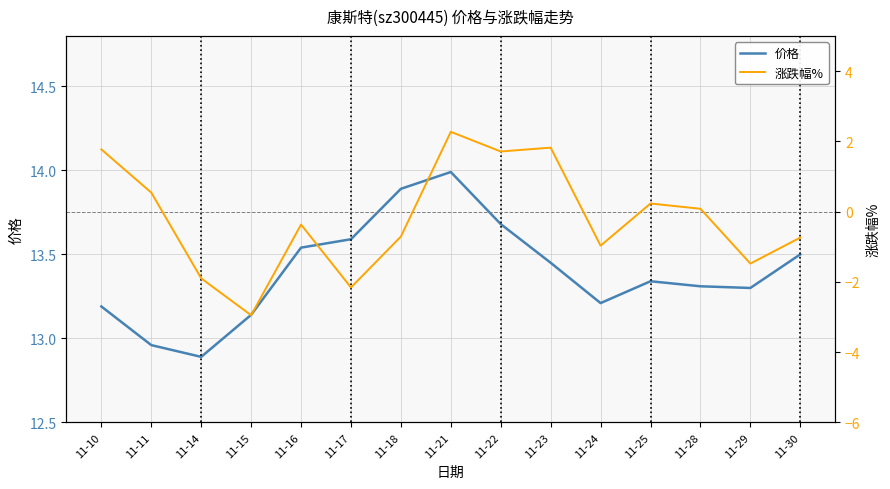

What is the sum of the 涨跌幅% values at 11-14 and 11-29?

-3.4